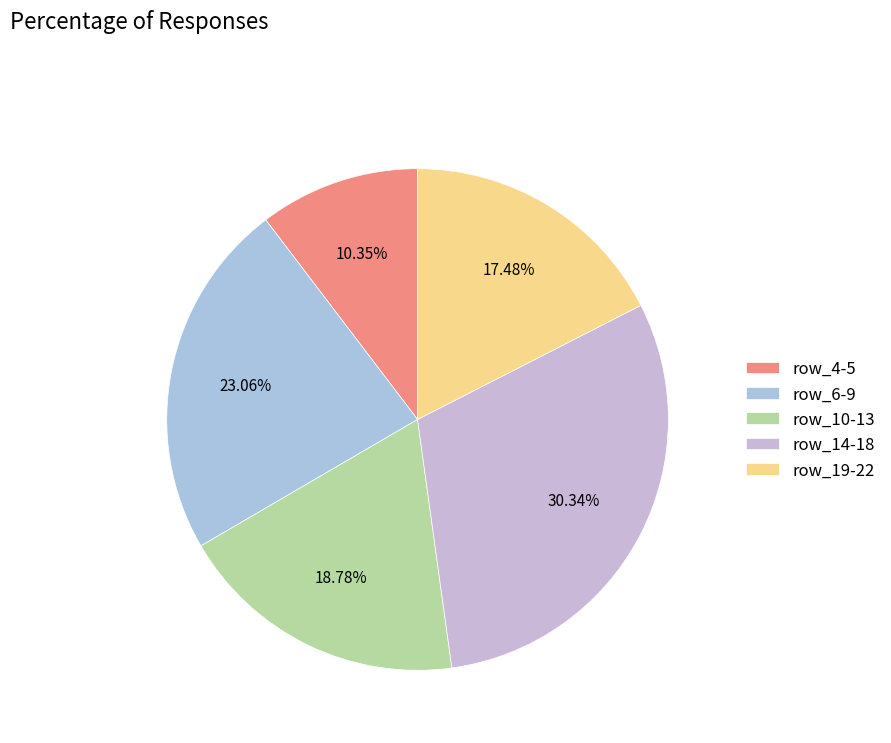

How many slices are in this pie chart?

5